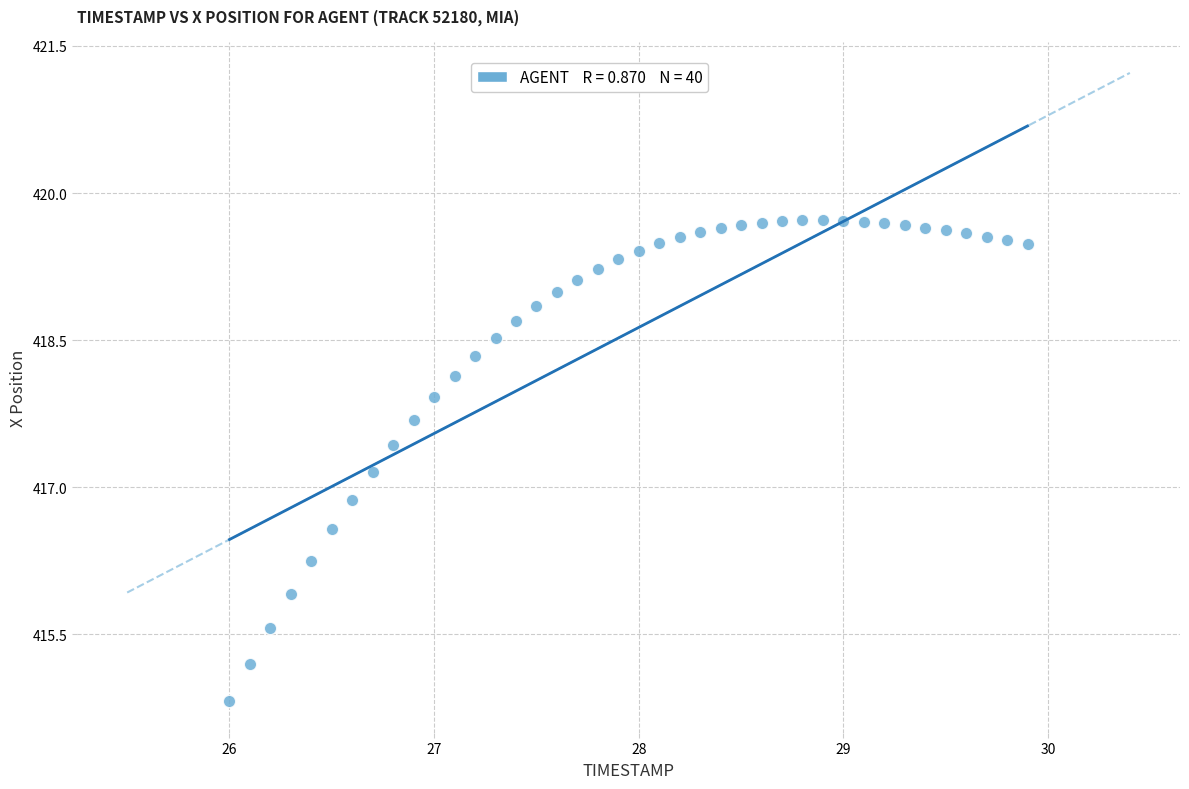

What is the range of X values (max minus min)?

3.9